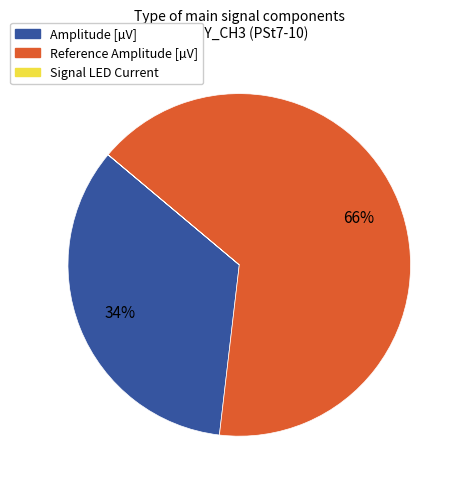

Is there any slice that represents more than half of the pie?

Yes